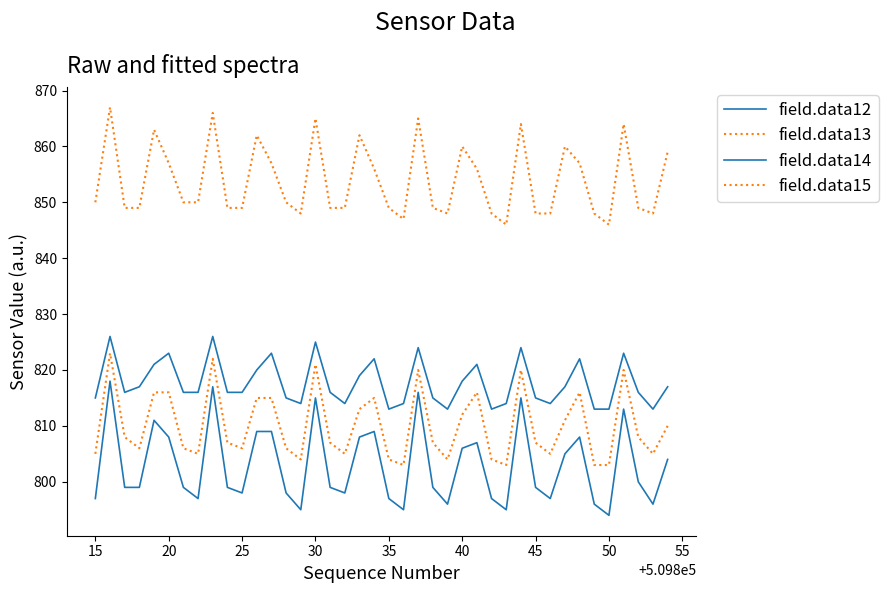

What is the smallest value displayed?

794